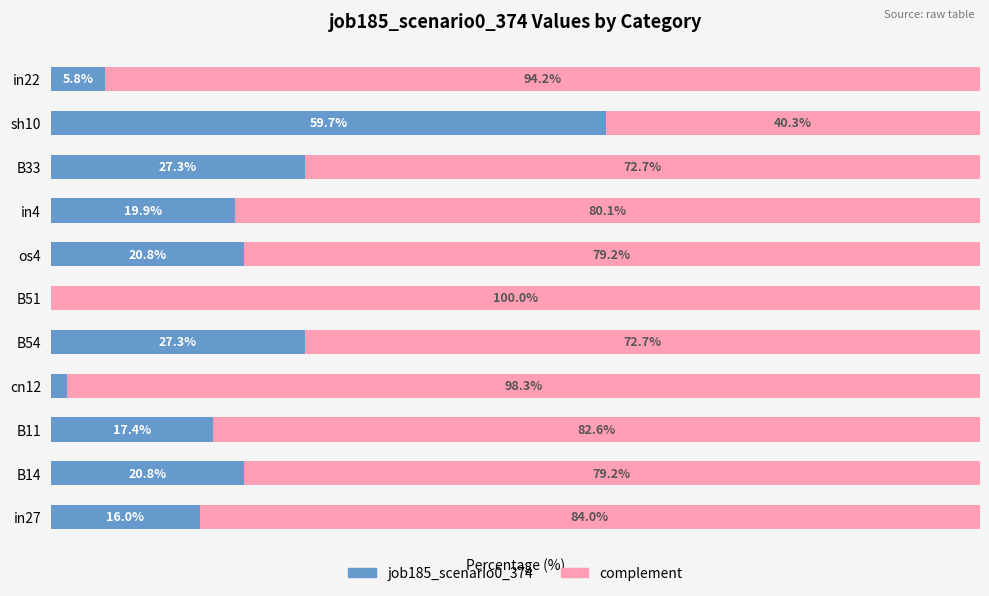

At which label does job185_scenario0_374 reach its peak?

sh10